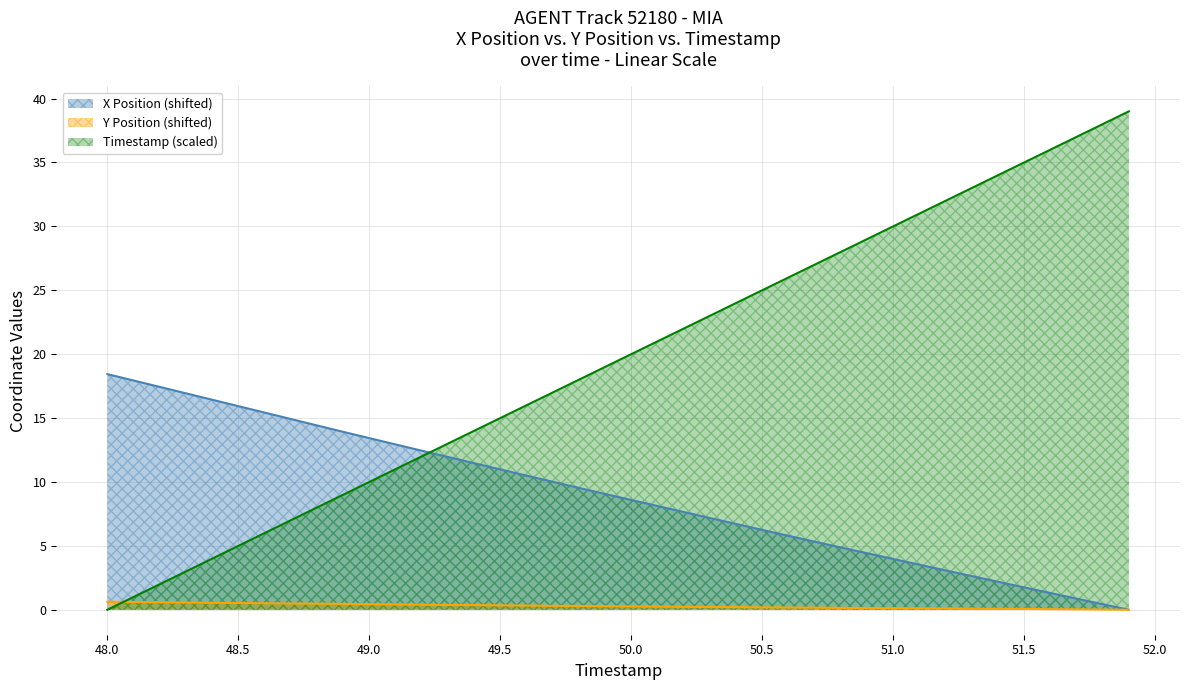

True or false: TIMESTAMP has more than 1 points higher than both neighbors.

False